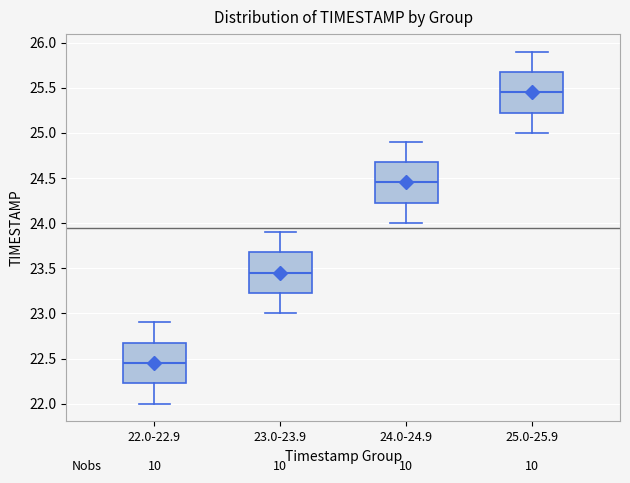

Which box's median line is the lowest?

22.0-22.9